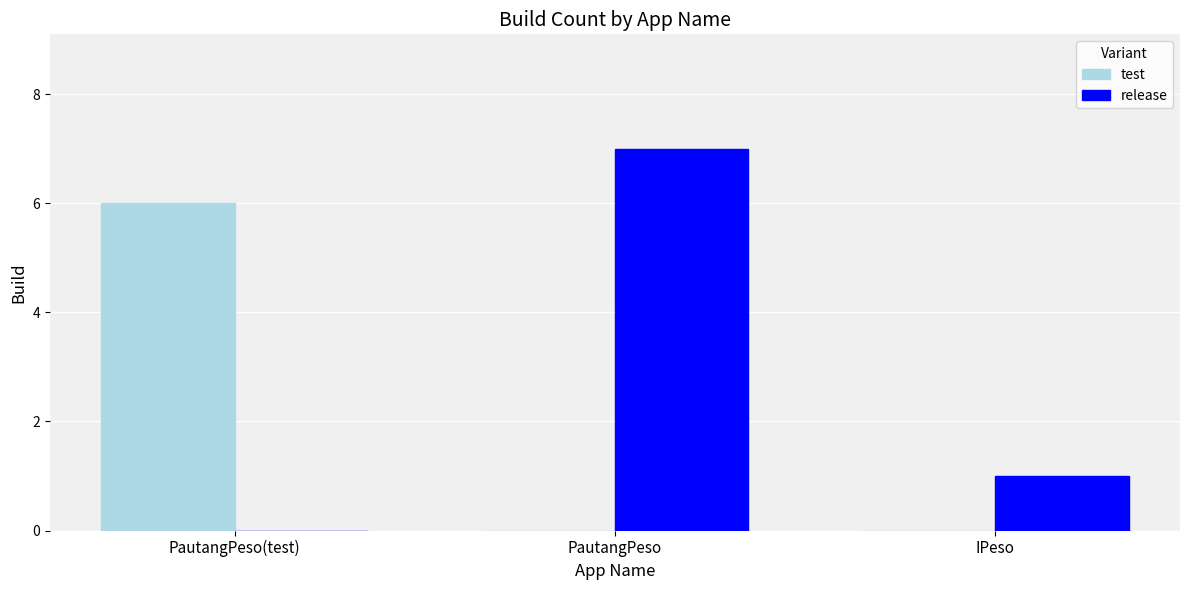

True or false: release has a value of 7 at PautangPeso.

True